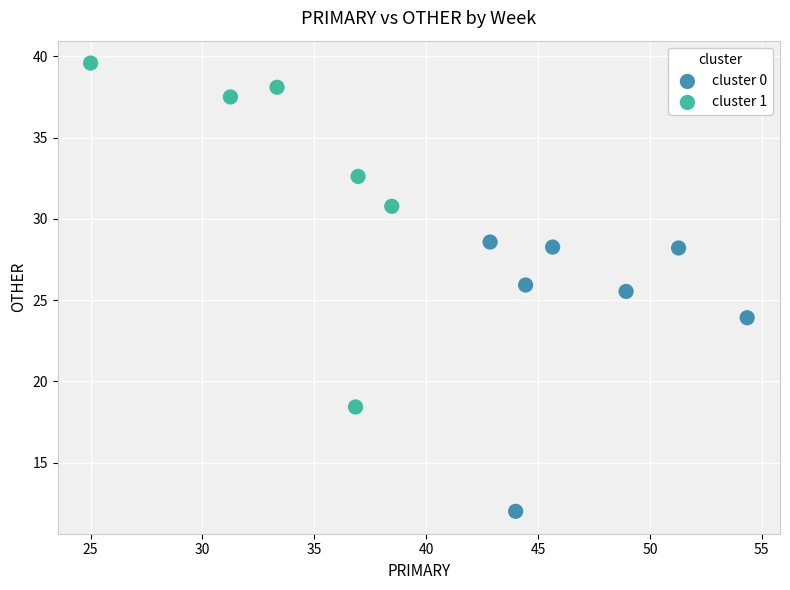

Which series reaches the minimum Y coordinate?

cluster 0